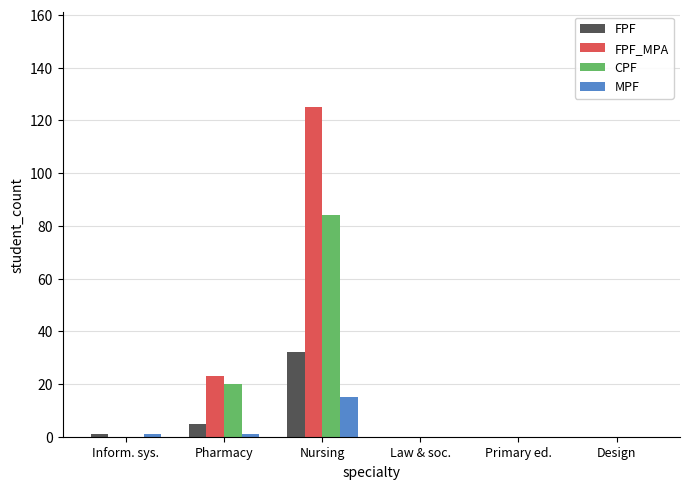

True or false: FPF_MPA has a value of 41 at Inform. sys..

False